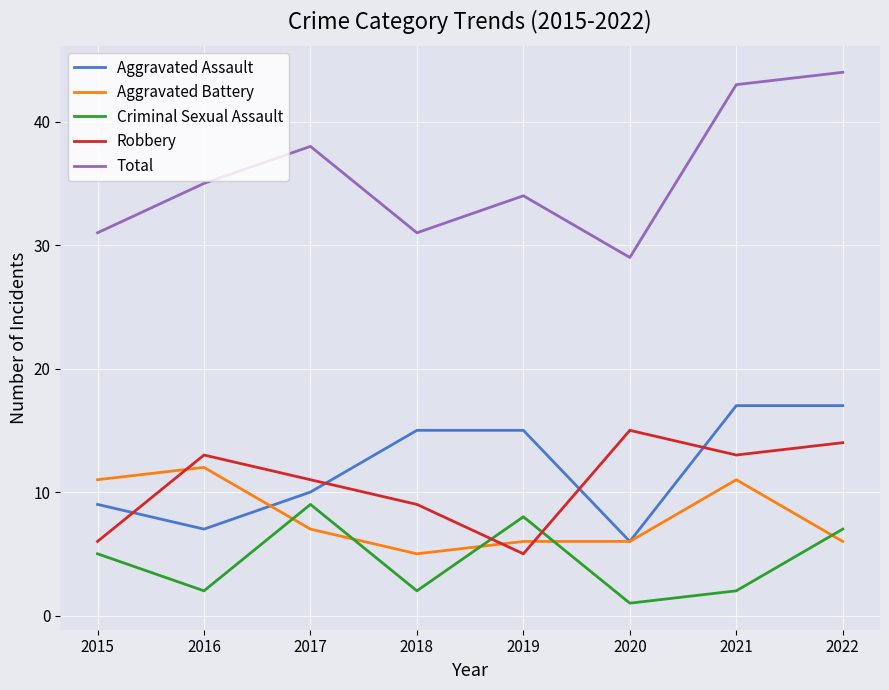

How many interior local valleys does the Robbery series have?

2